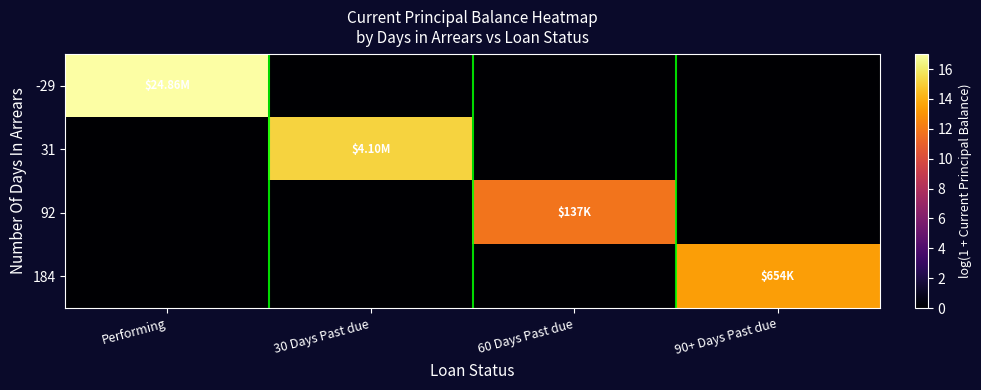

At how many categories does at least one series exceed 14?

2